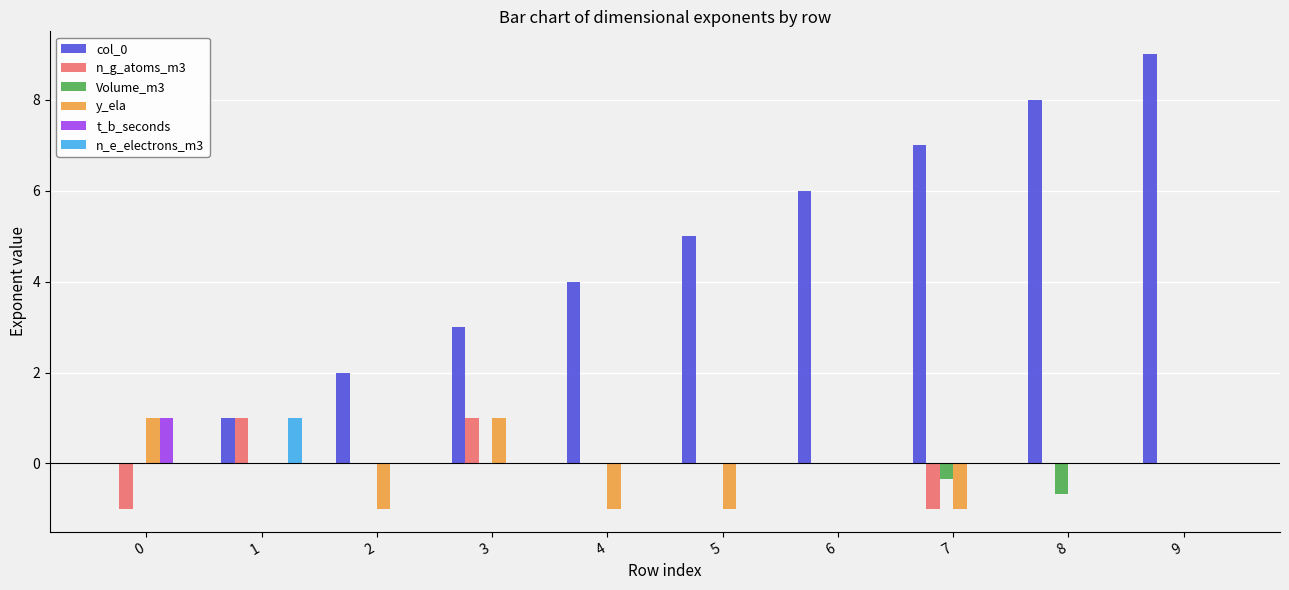

Reading right to left, extract all data points from this chart.

col_0: 9.0	8.0	7.0	6.0	5.0	4.0	3.0	2.0	1.0	0.0
n_g_atoms_m3: 0.0	0.0	-1.0	0.0	0.0	0.0	1.0	0.0	1.0	-1.0
Volume_m3: 0.0	-0.7	-0.3	0.0	0.0	0.0	0.0	0.0	0.0	0.0
y_ela: 0.0	0.0	-1.0	0.0	-1.0	-1.0	1.0	-1.0	0.0	1.0
t_b_seconds: 0.0	0.0	0.0	0.0	0.0	0.0	0.0	0.0	0.0	1.0
n_e_electrons_m3: 0.0	0.0	0.0	0.0	0.0	0.0	0.0	0.0	1.0	0.0